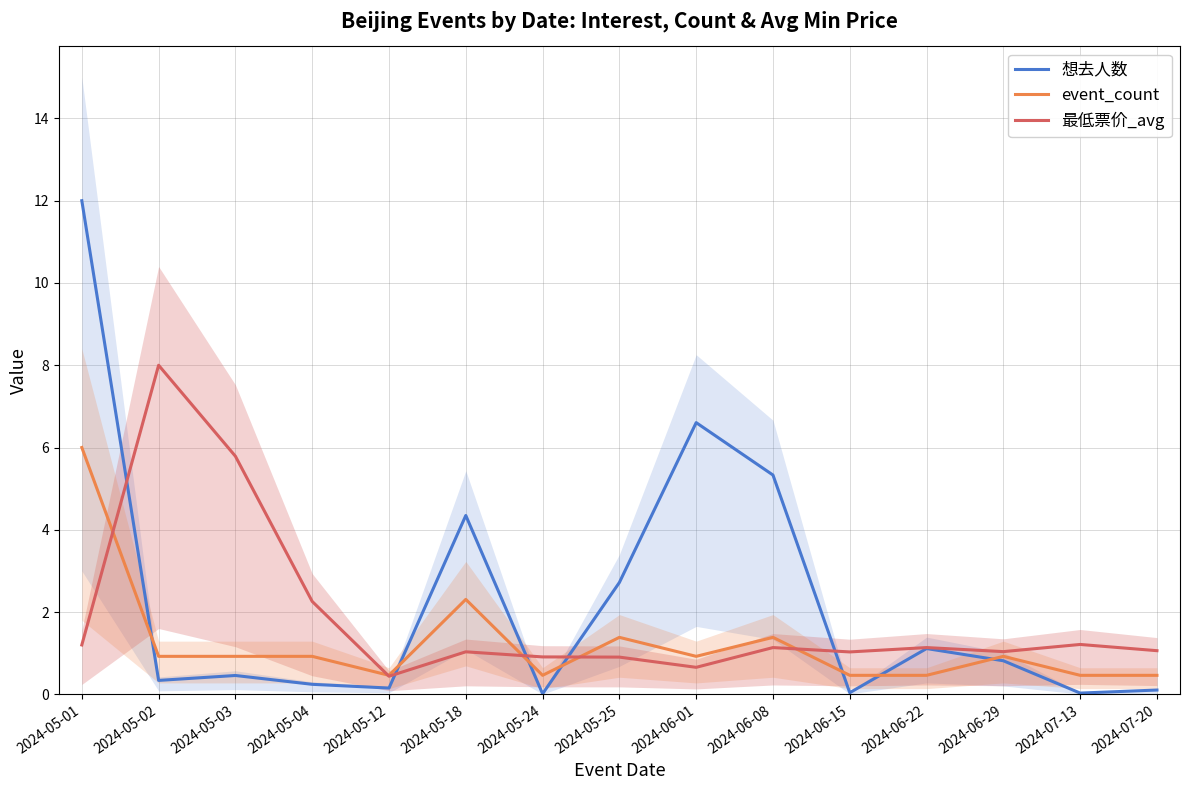

What are all the series names shown in the legend?

想去人数, event_count, 最低票价_avg